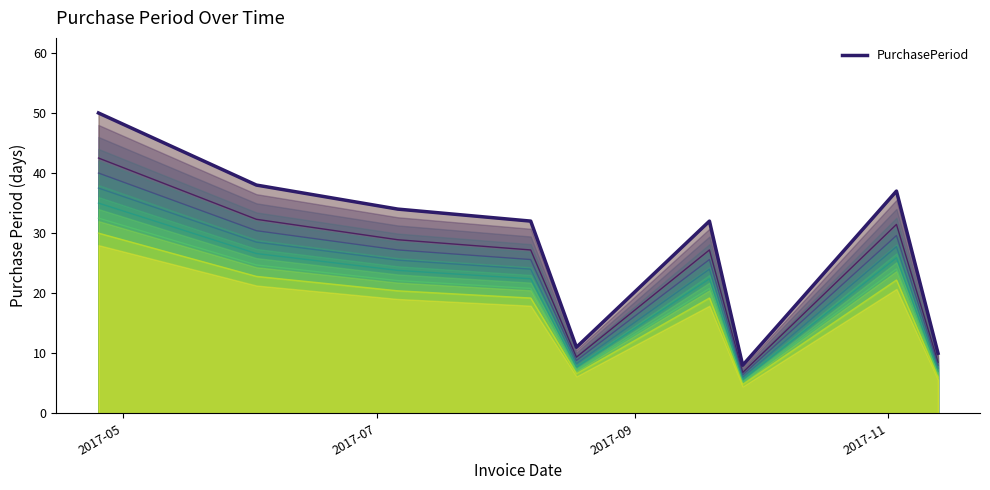

What is the lowest value of the PurchasePeriod series?

8